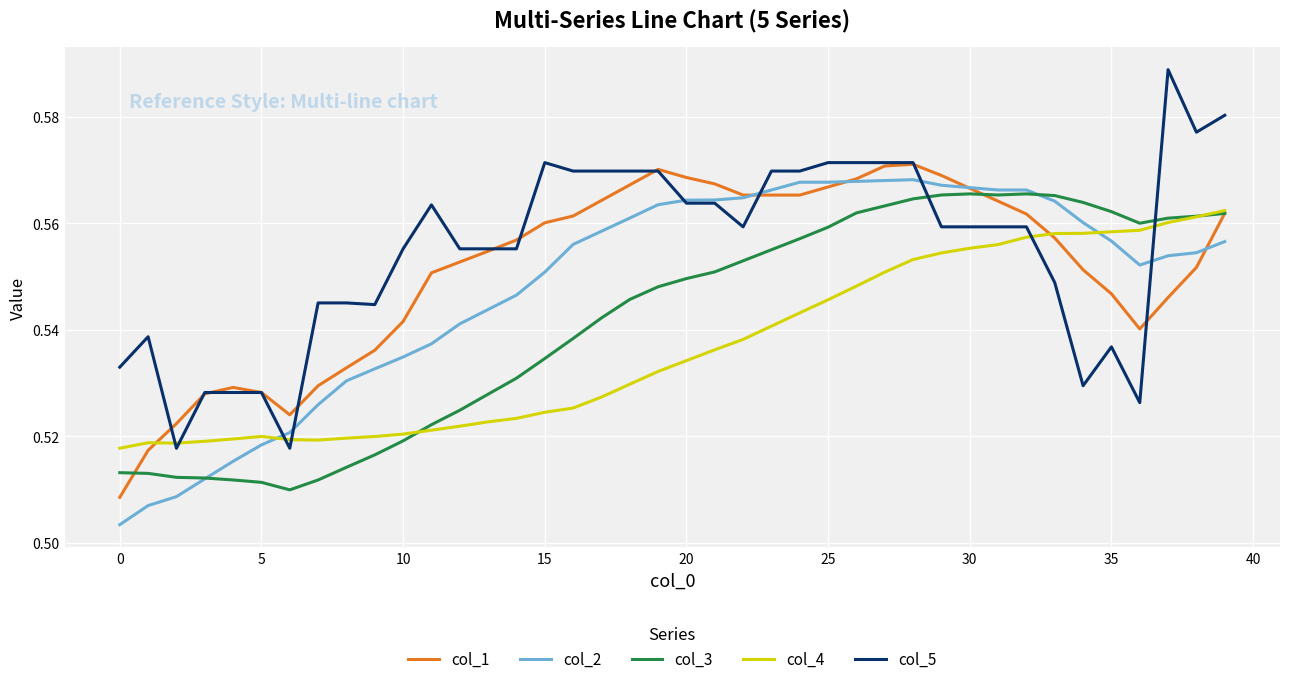

In col_4, how many points are higher than both neighbors (excluding endpoints)?

2